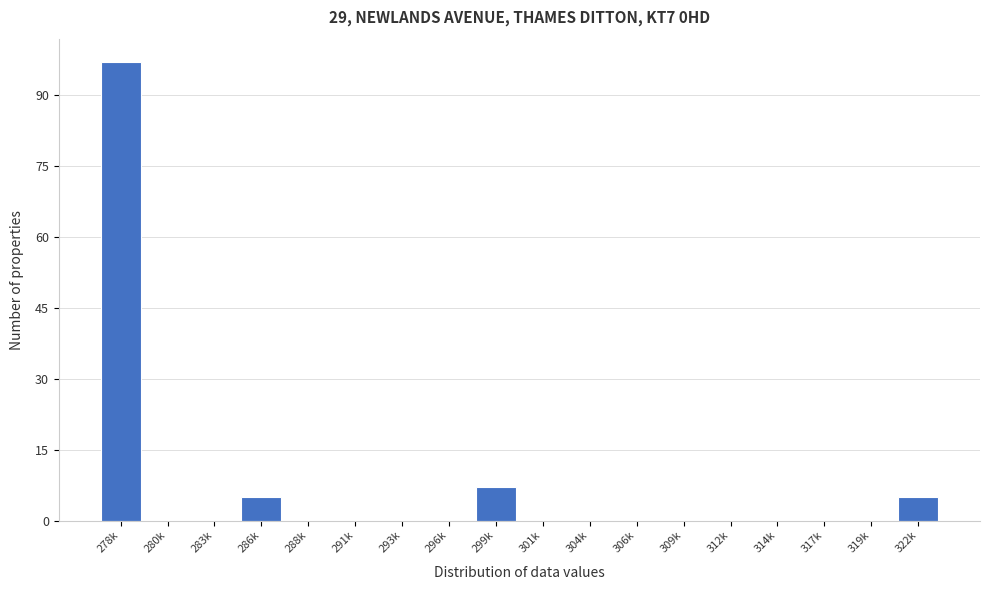

Reading right to left, transcribe all the data shown in this chart.

322k=5	319k=0	317k=0	314k=0	312k=0	309k=0	306k=0	304k=0	301k=0	299k=7	296k=0	293k=0	291k=0	288k=0	286k=5	283k=0	280k=0	278k=97